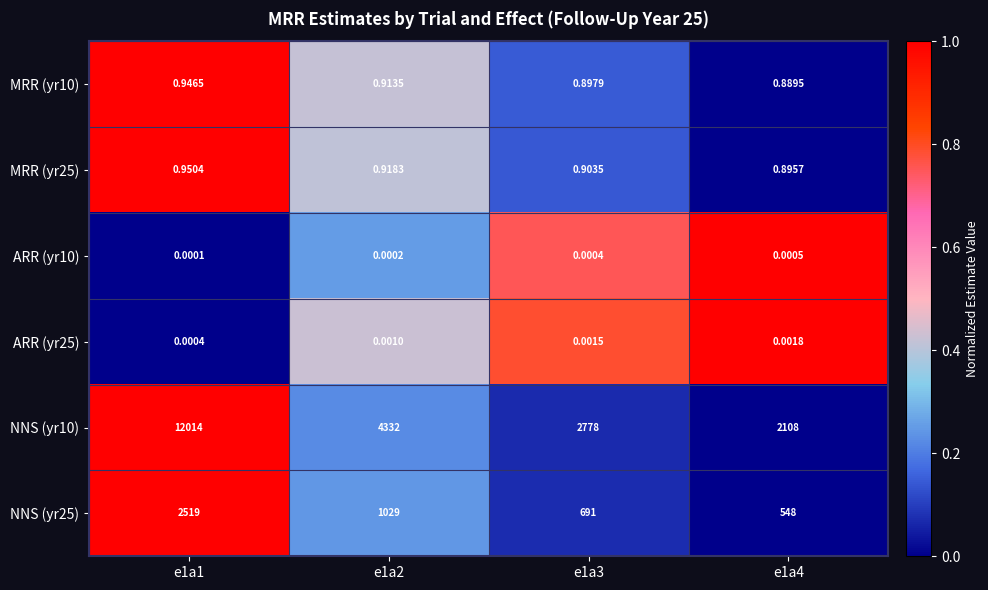

Is the value of ARR (yr25) at e1a4 greater than the value of NNS (yr25) at e1a3?

No